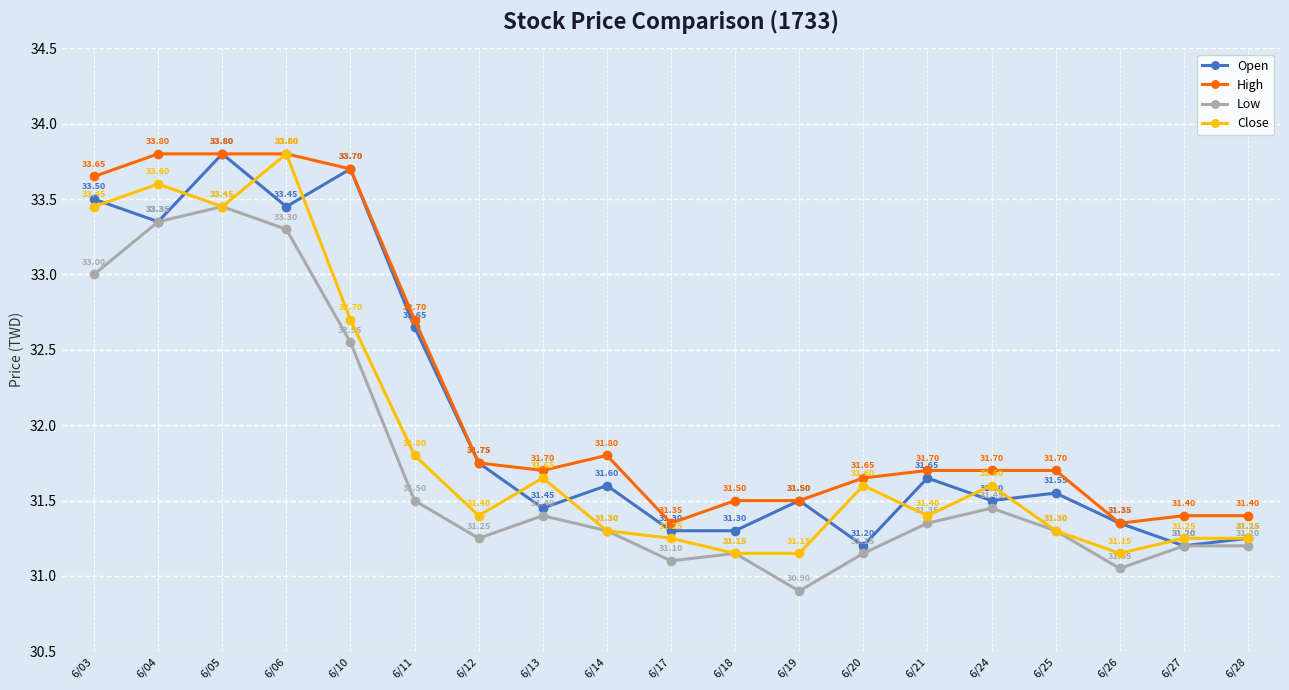

At 6/20, list the series in order from smallest to largest.

Low, Open, Close, High